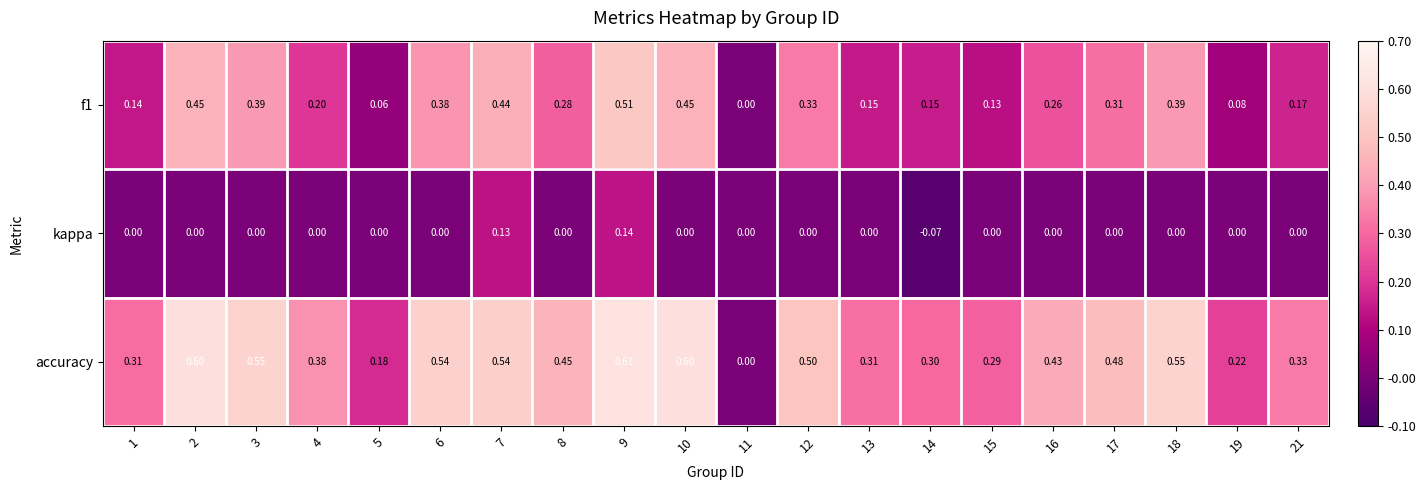

Which series has the widest spread of values?

accuracy